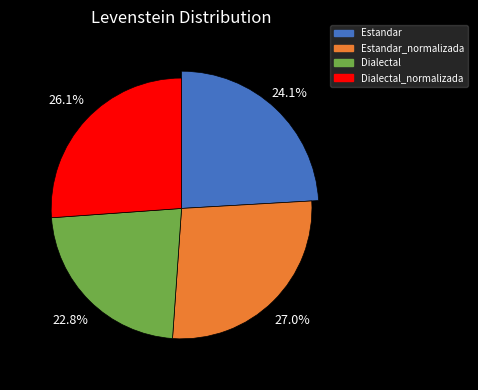

Combined, what portion of the pie is Dialectal and Estandar_normalizada?

49.8%